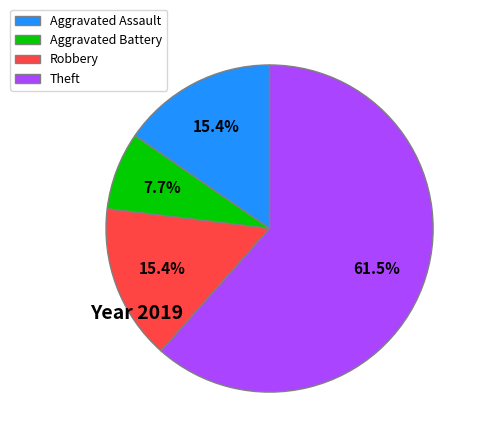

Between Aggravated Assault and Theft, which is larger?

Theft